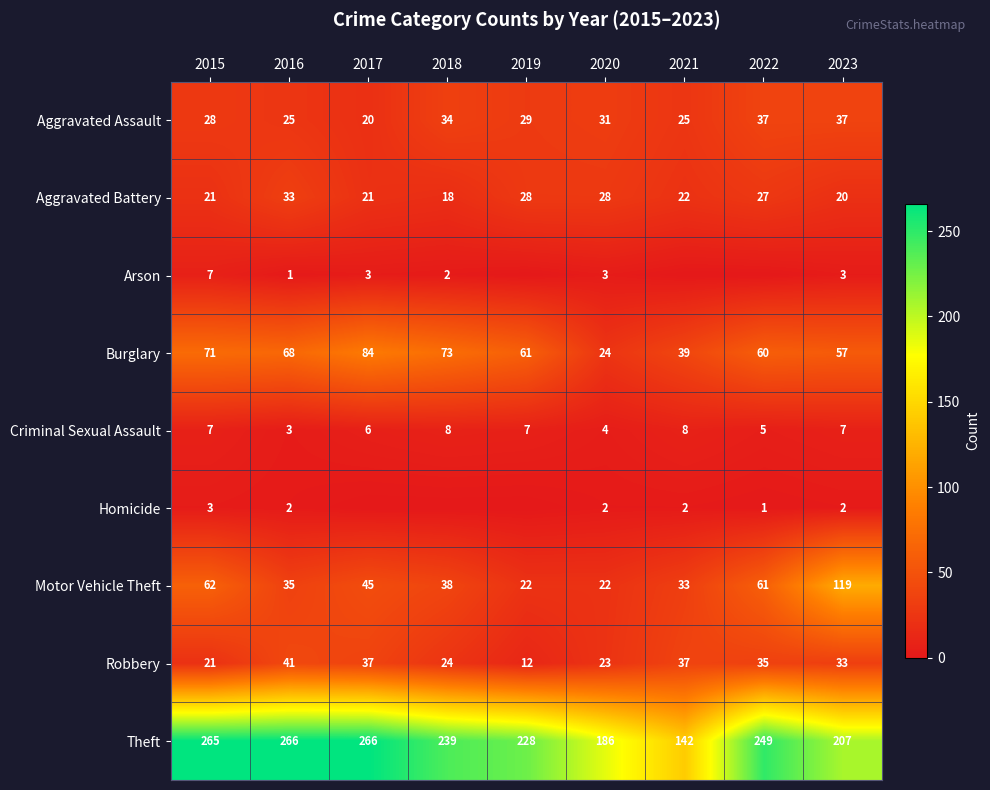

Rank the series at 2023 from highest to lowest value.

Theft, Motor Vehicle Theft, Burglary, Aggravated Assault, Robbery, Aggravated Battery, Criminal Sexual Assault, Arson, Homicide